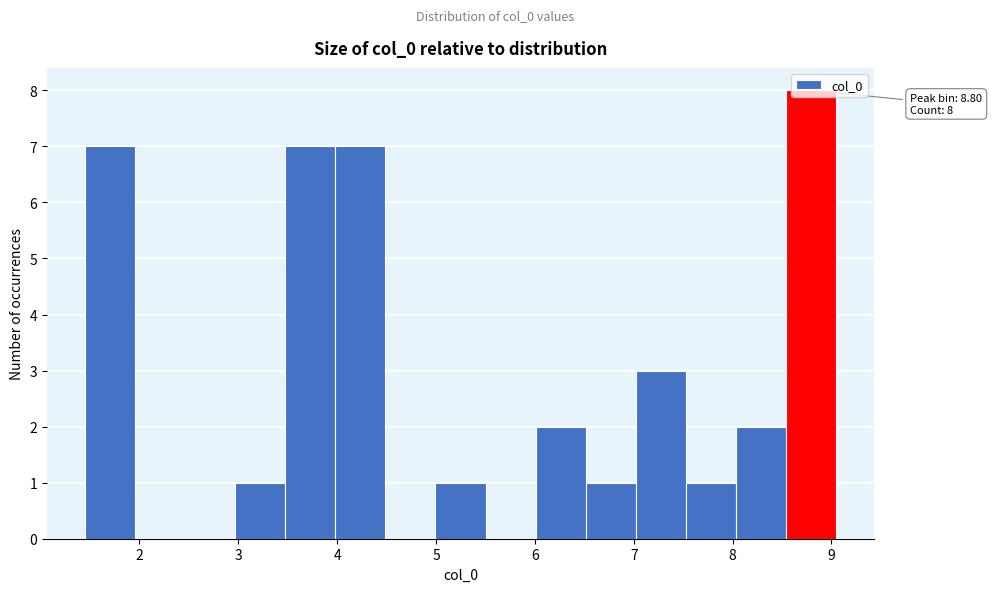

Over which range of the x-axis is the bar tallest?

8.5 to 9.1